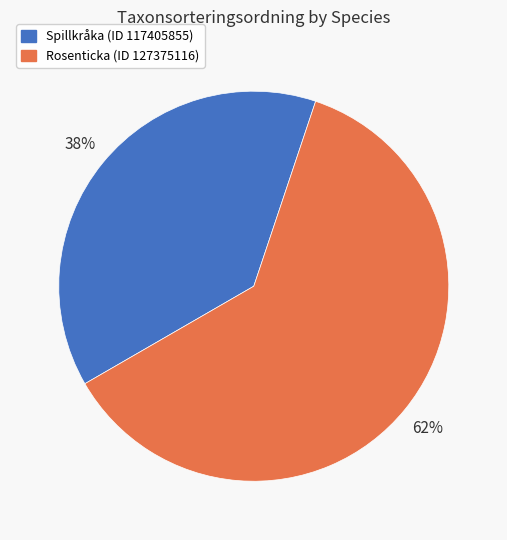

Does any single category account for the majority?

Yes